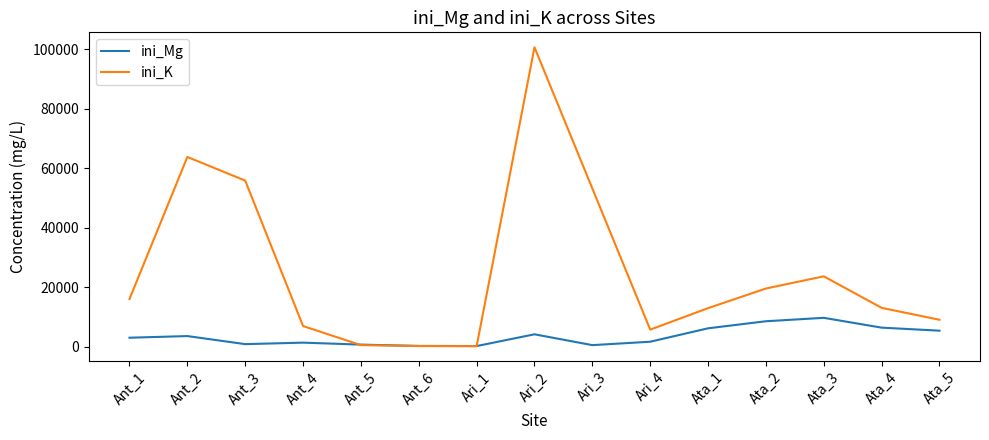

List the series in order of their overall mean, lowest first.

ini_Mg, ini_K